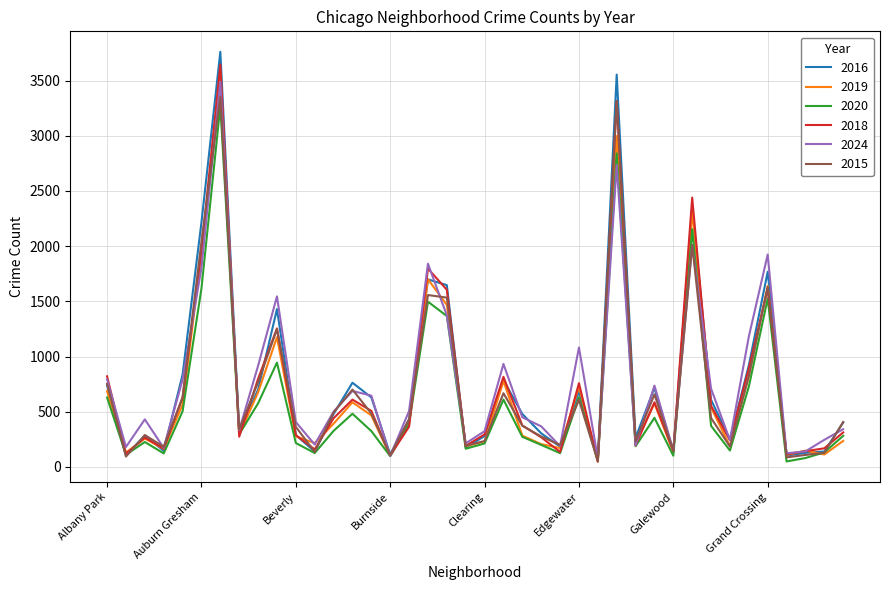

List the series in order of their peak value, highest first.

2016, 2018, 2019, 2024, 2015, 2020